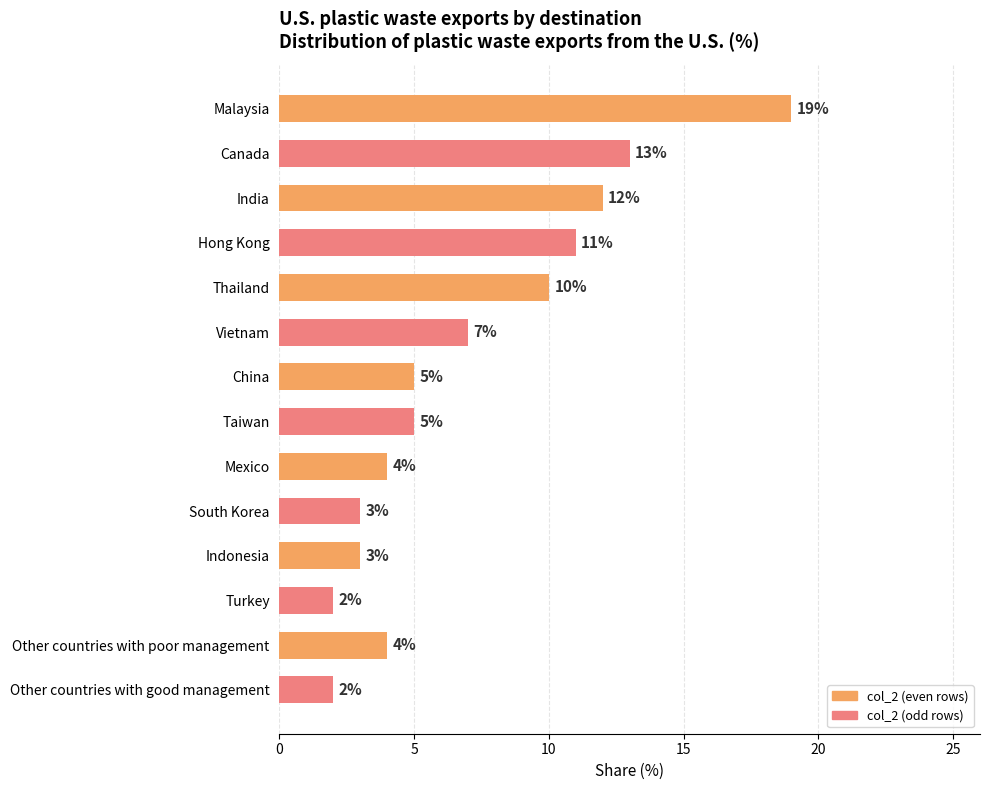

What is the maximum value shown in the chart?

19